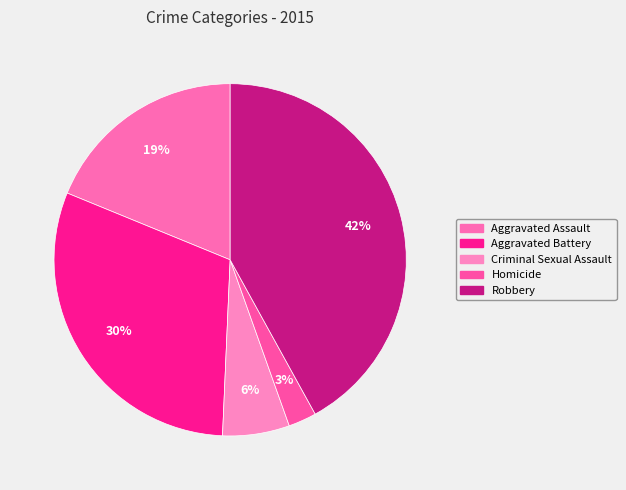

To the nearest percent, what percentage of the pie is Robbery?

42%